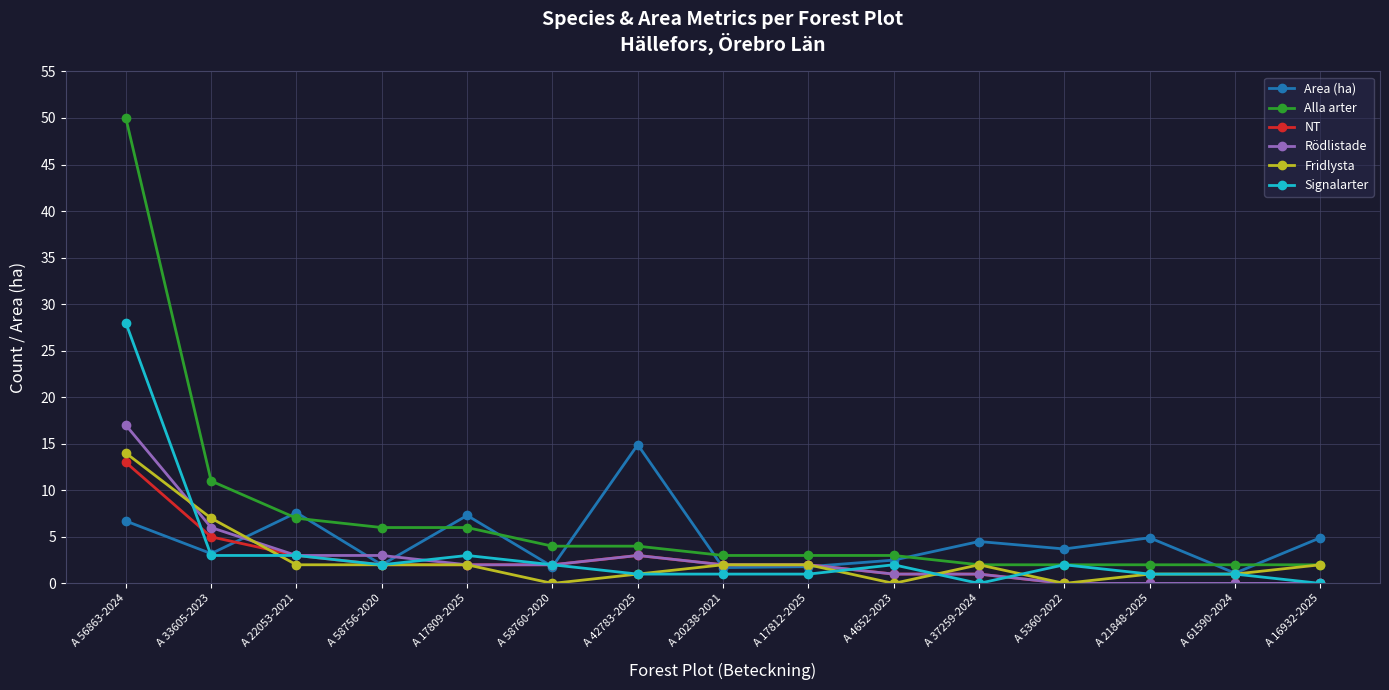

What is the label of the 2nd point from the right?

A 61590-2024